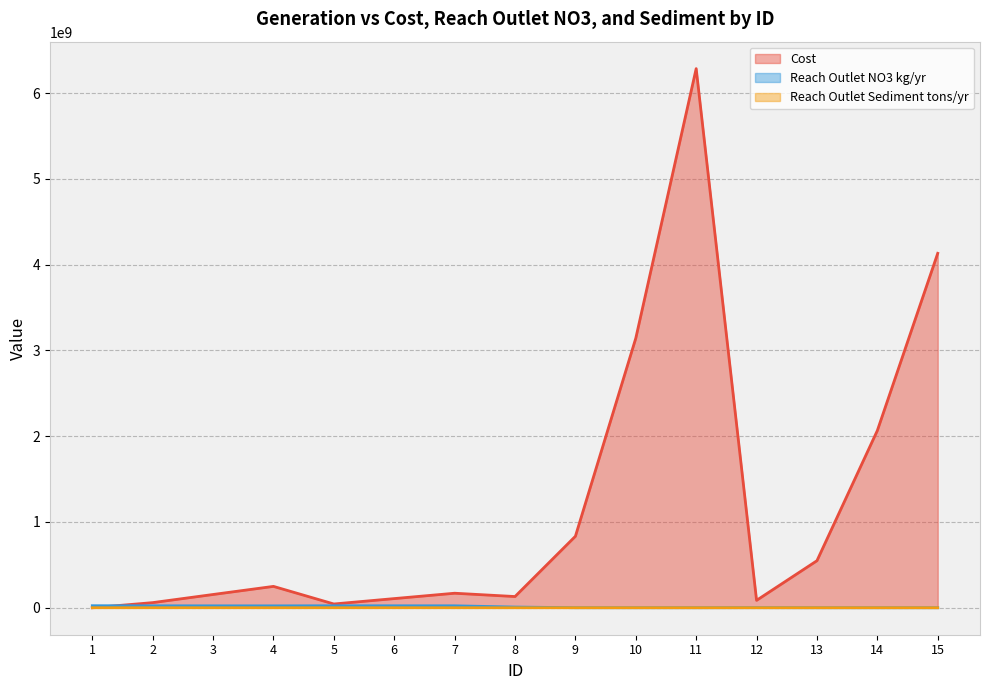

What is the average value of the Cost series?

1200799819.7